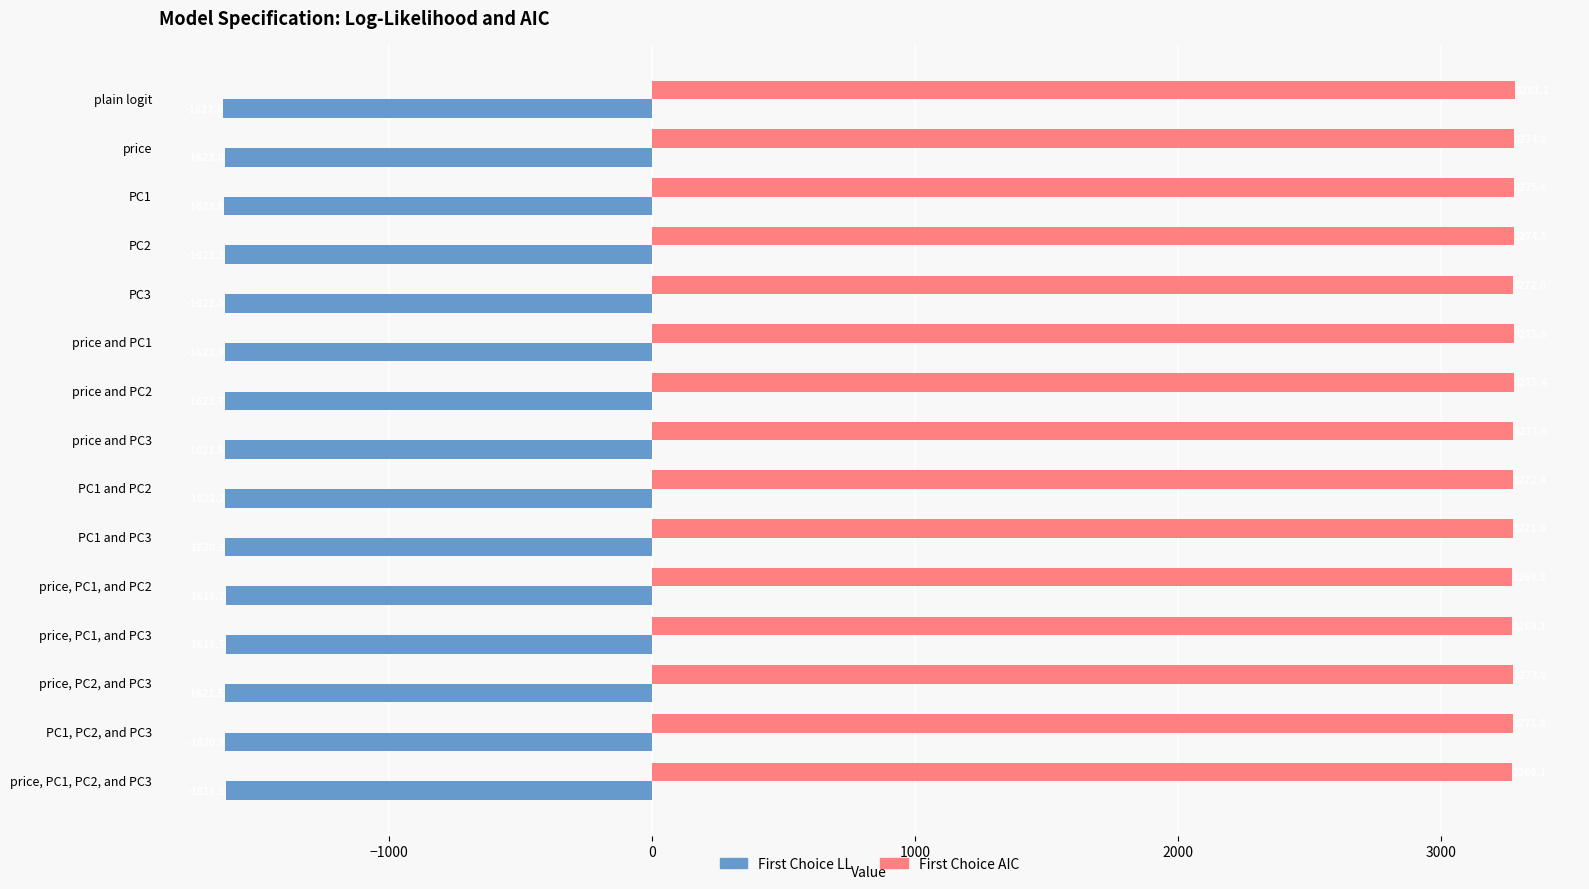

What is the total value across all series at PC1?

1651.8